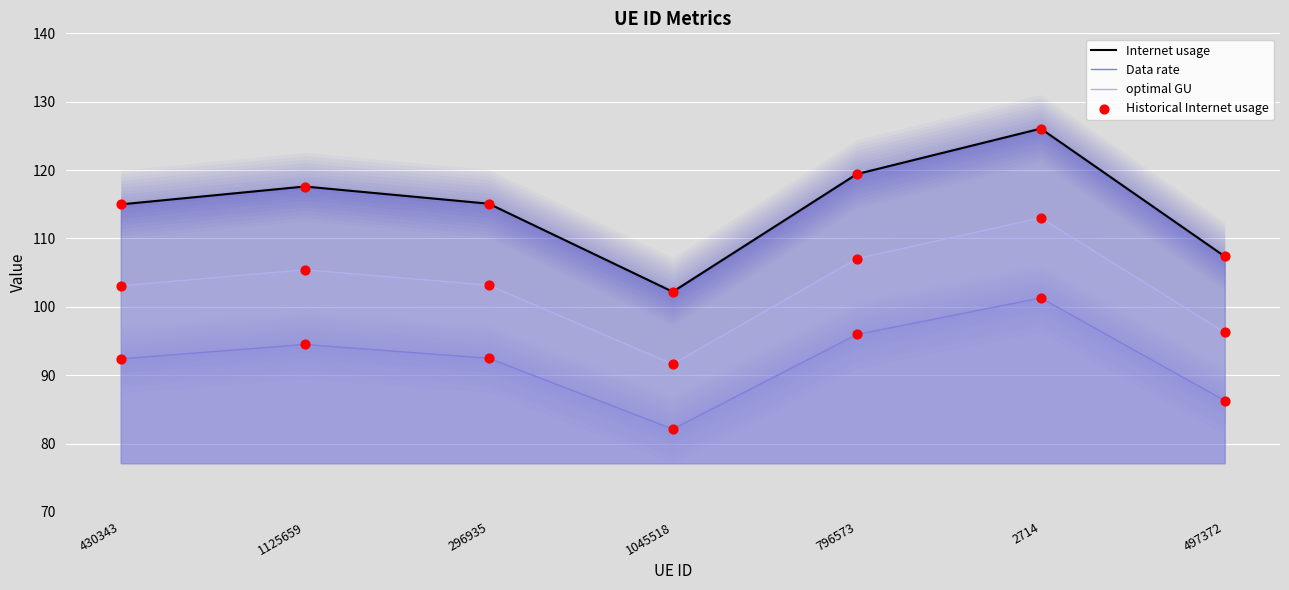

At which category is the sum across all series the highest?

2714